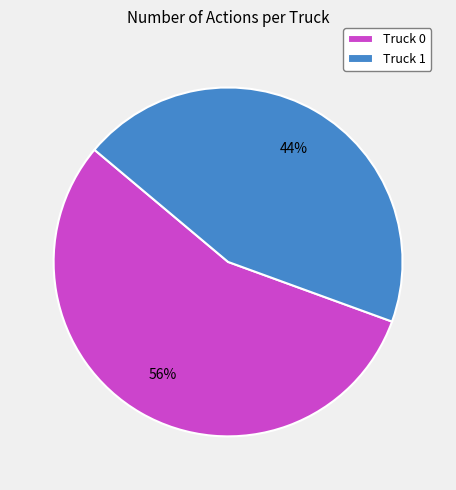

What is the ratio of the value at Truck 1 to the value at Truck 0?

0.8